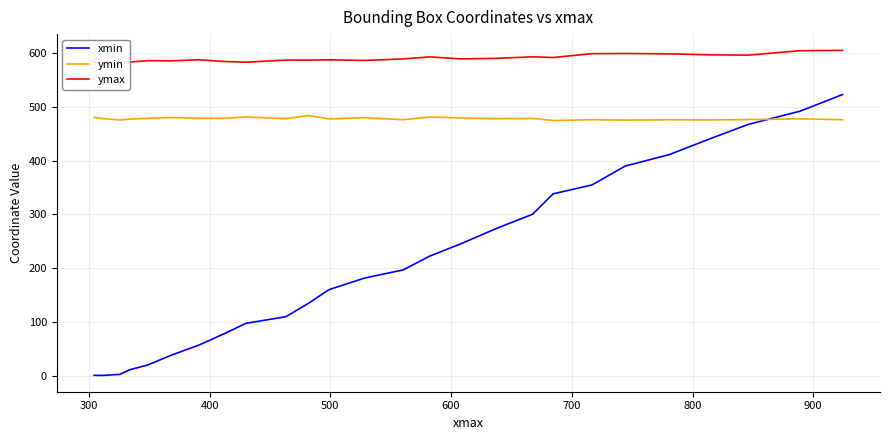

What is the greatest value displayed?

605.2